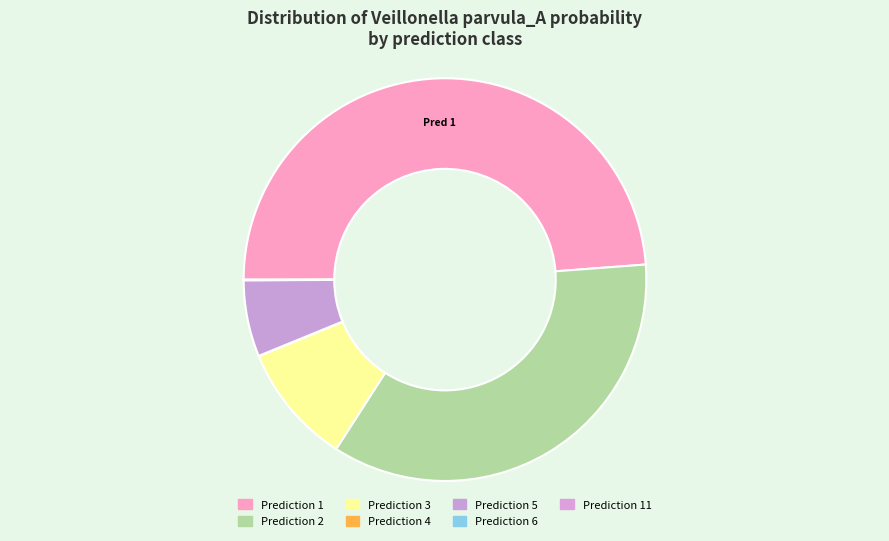

To the nearest percent, what is the difference between the largest and smallest slice percentages?

49%